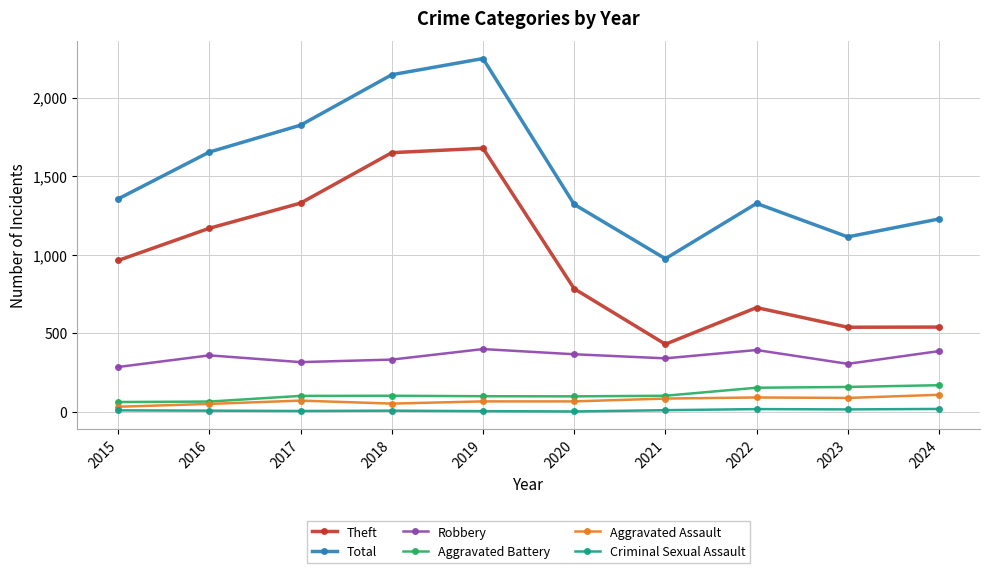

True or false: Total and Aggravated Battery cross at least once.

False